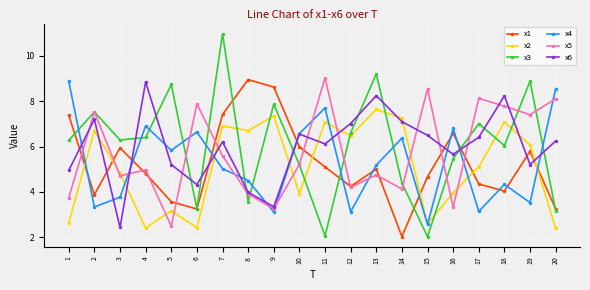

Which series ends up on top after the final intersection of x3 and x4?

x4